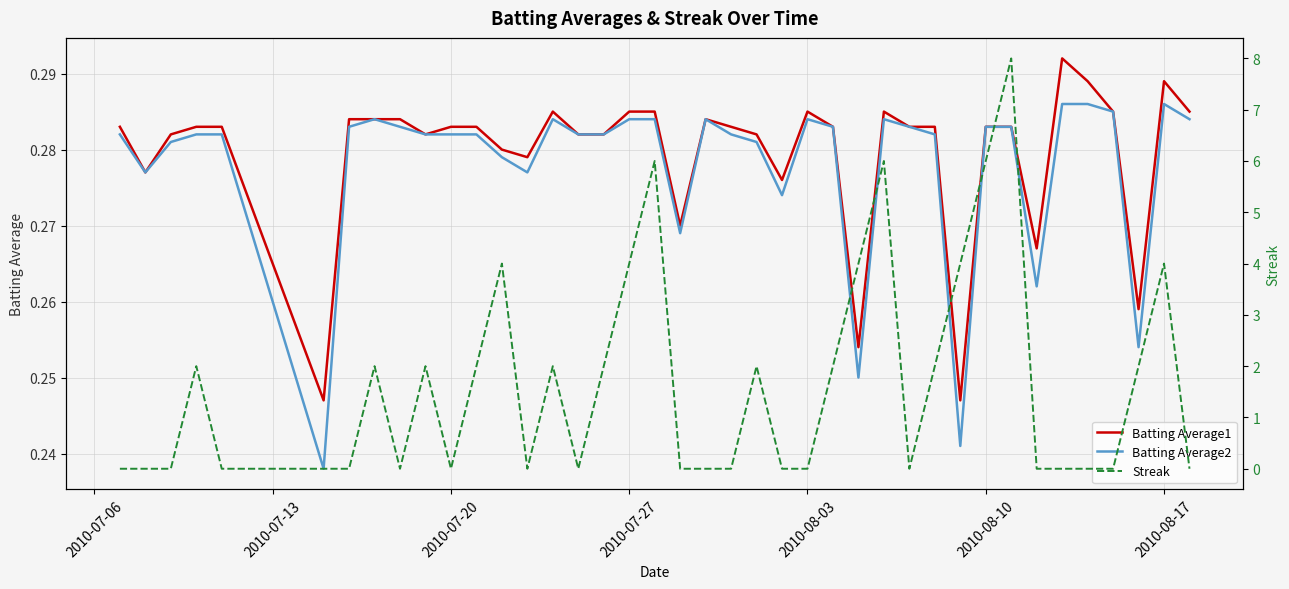

How many lines are shown in the chart?

3